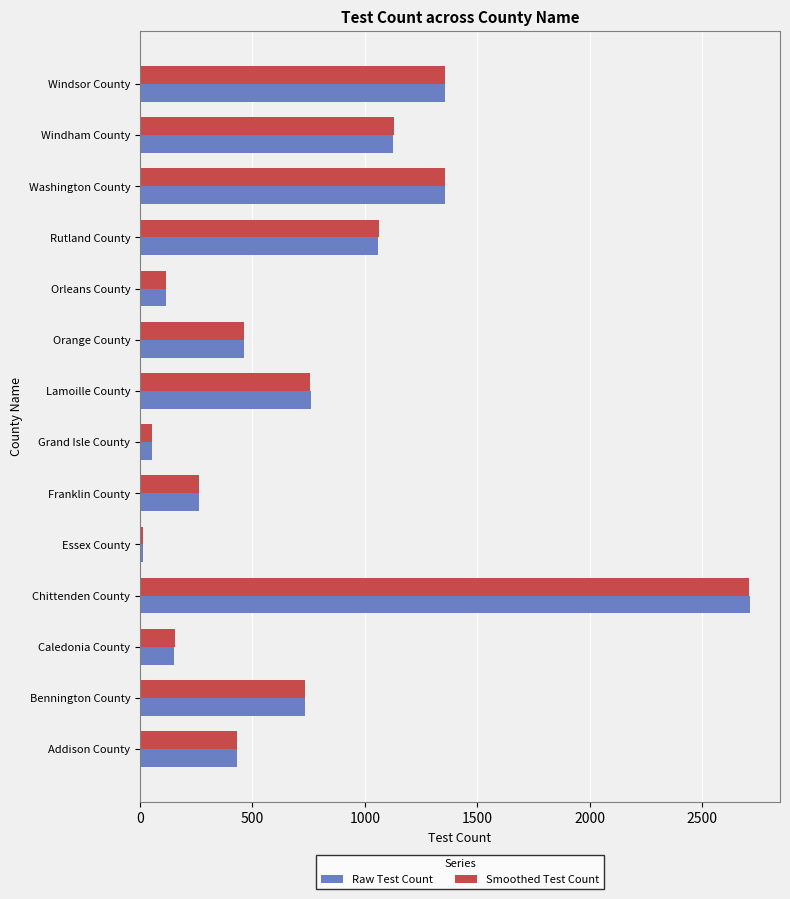

What is the approximate value of Smoothed Test Count at Franklin County?

262.6